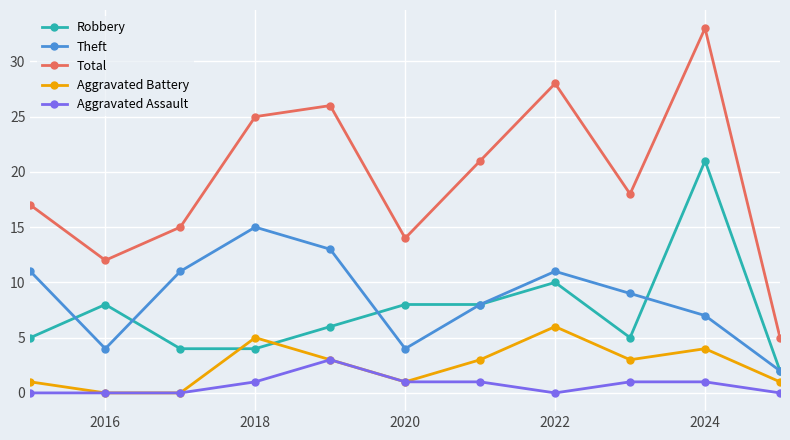

How many data points does each series have?

11